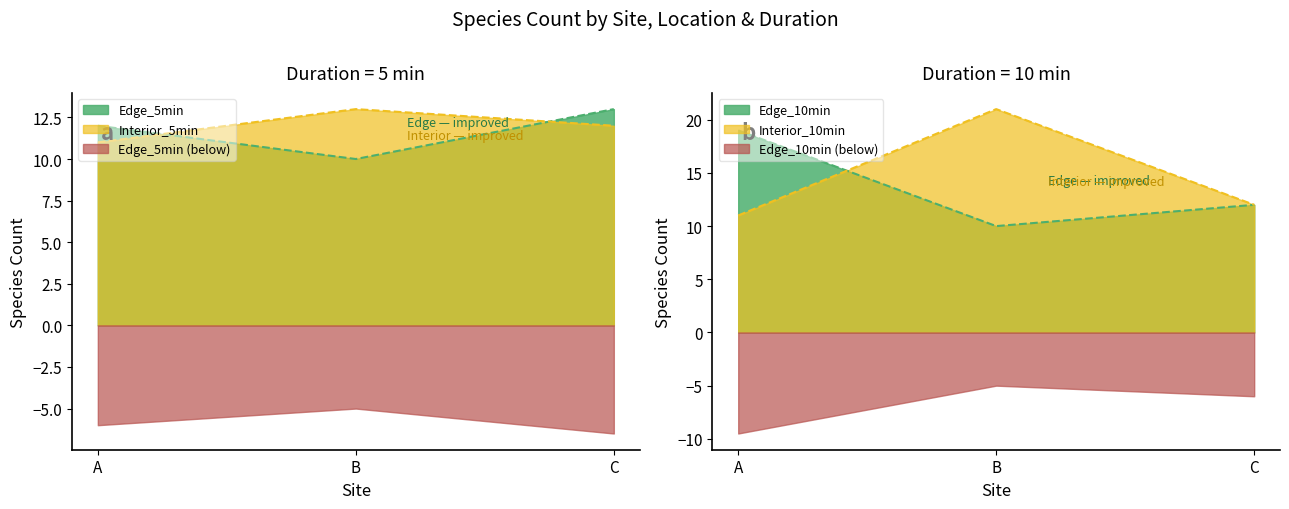

Does the chart have visible grid lines?

No